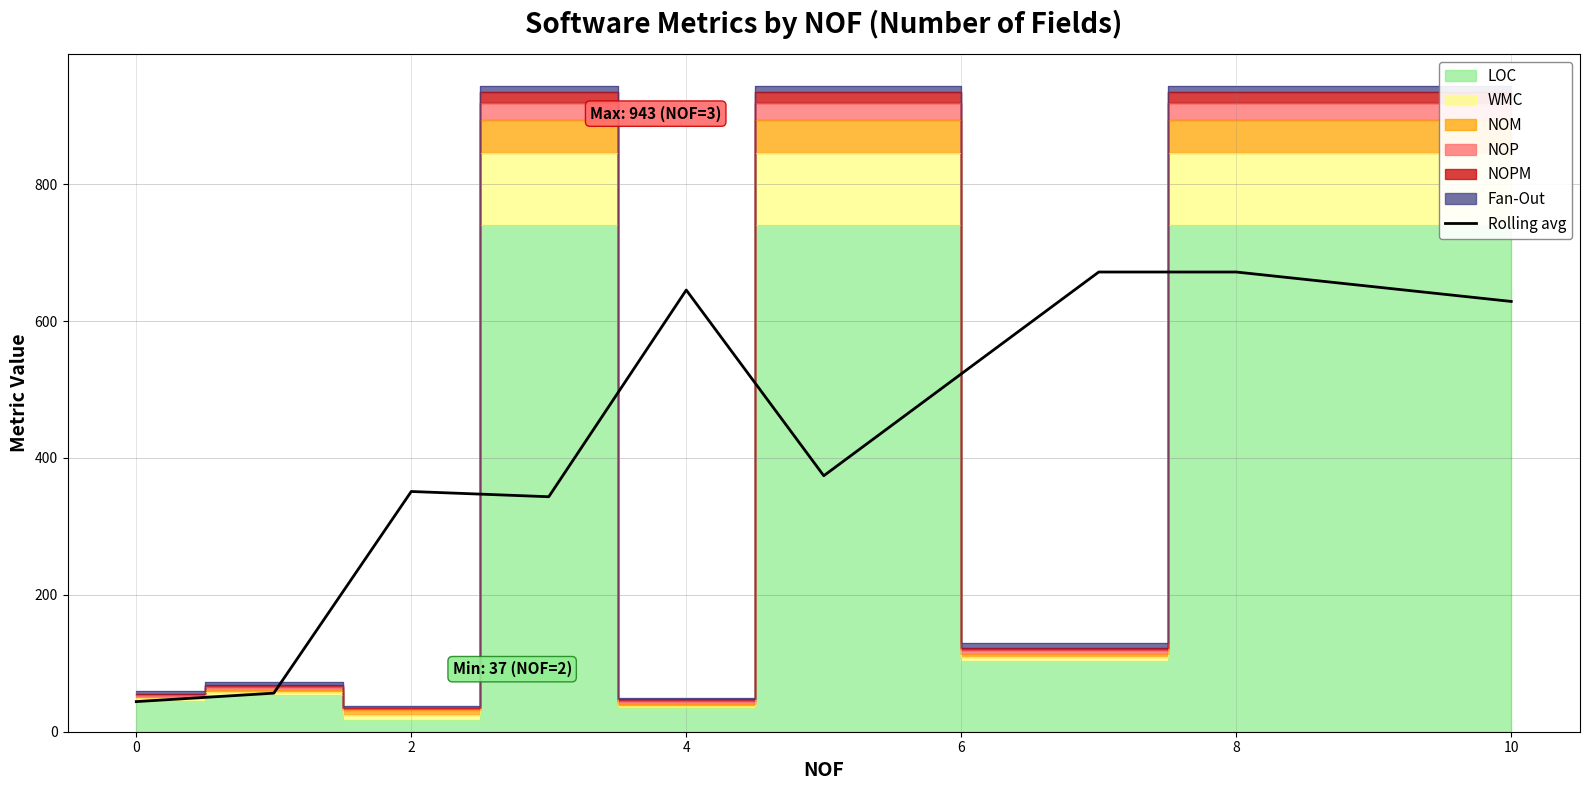

What is the average value?

420.7